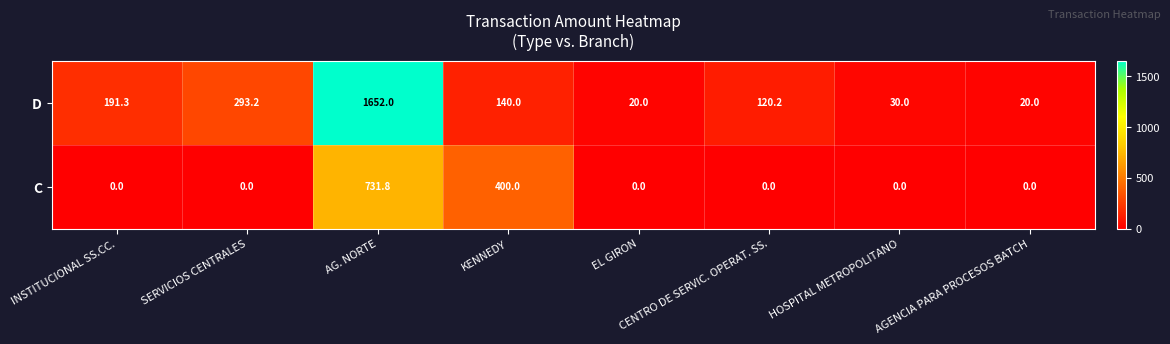

What is the minimum value for D?

20.0